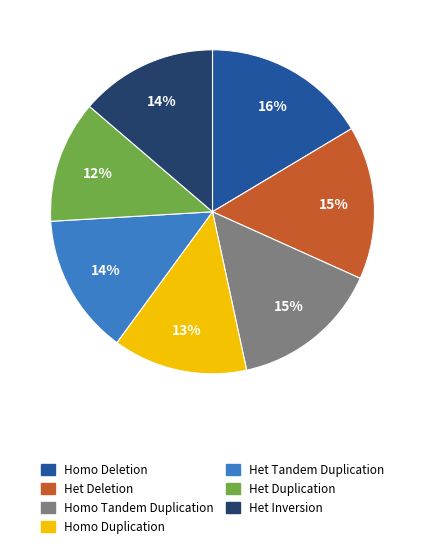

How many slices are in this pie chart?

7